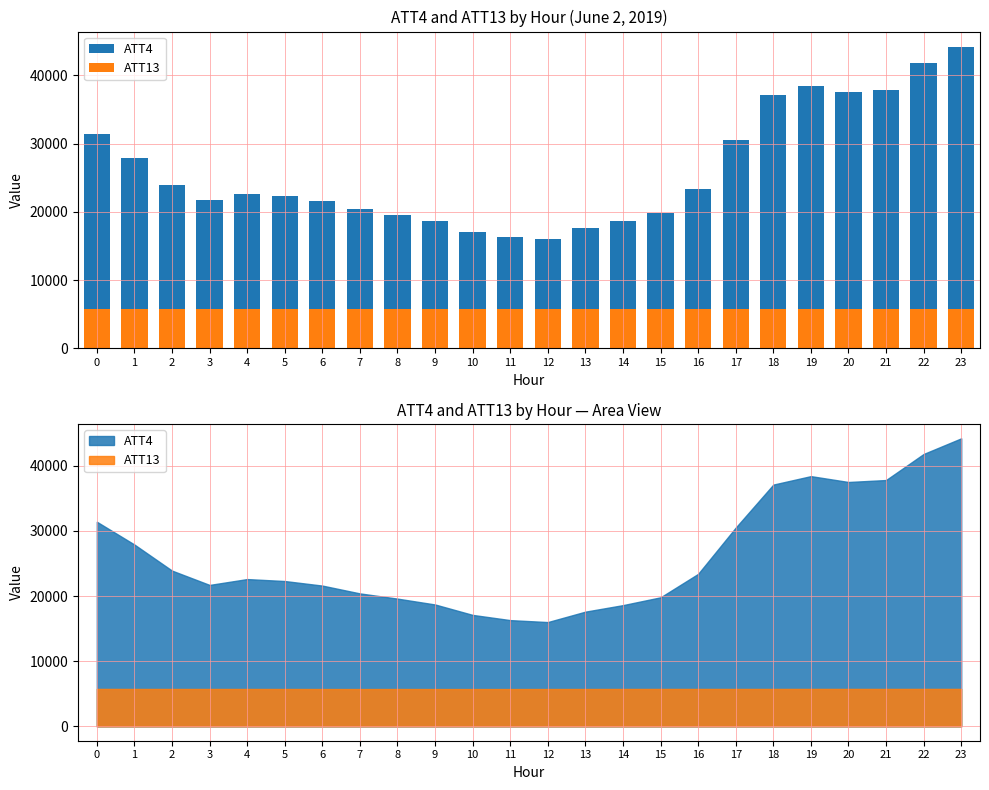

The value of ATT13 at 19 is 3739.2. True or false?

False